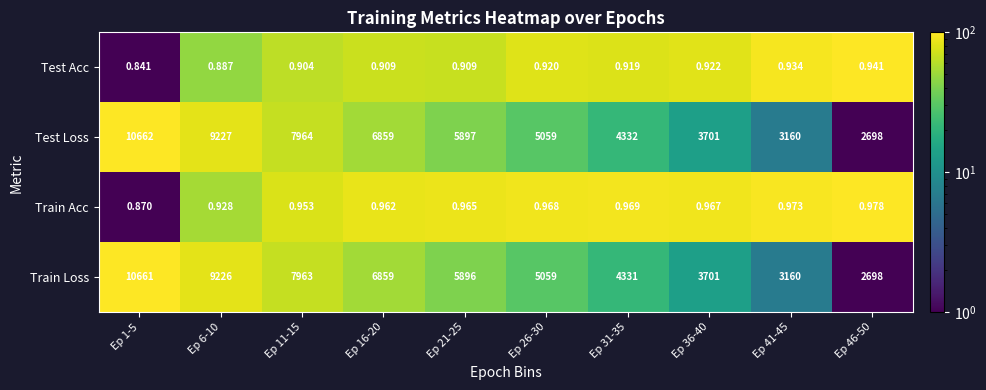

What is the greatest value displayed?

10662.0